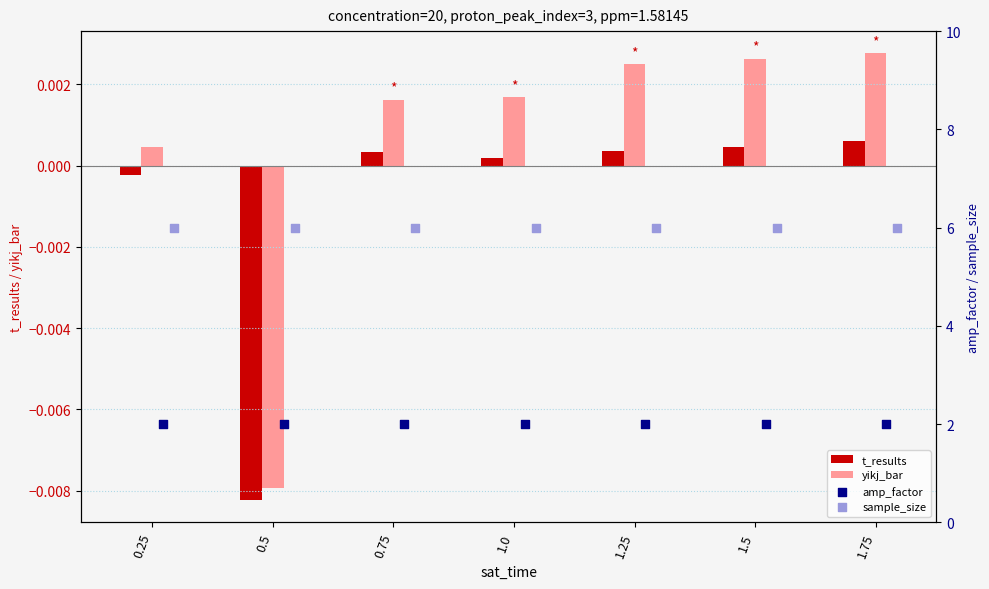

At which label does t_results reach its minimum?

0.5